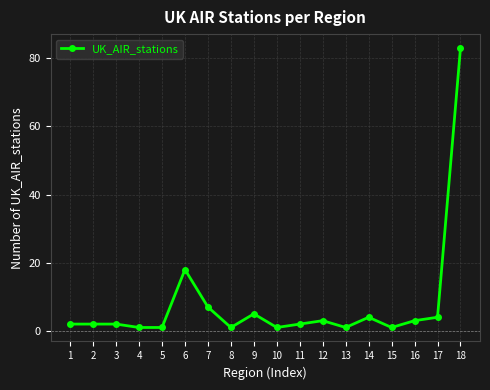

How many distinct data groups are displayed?

1